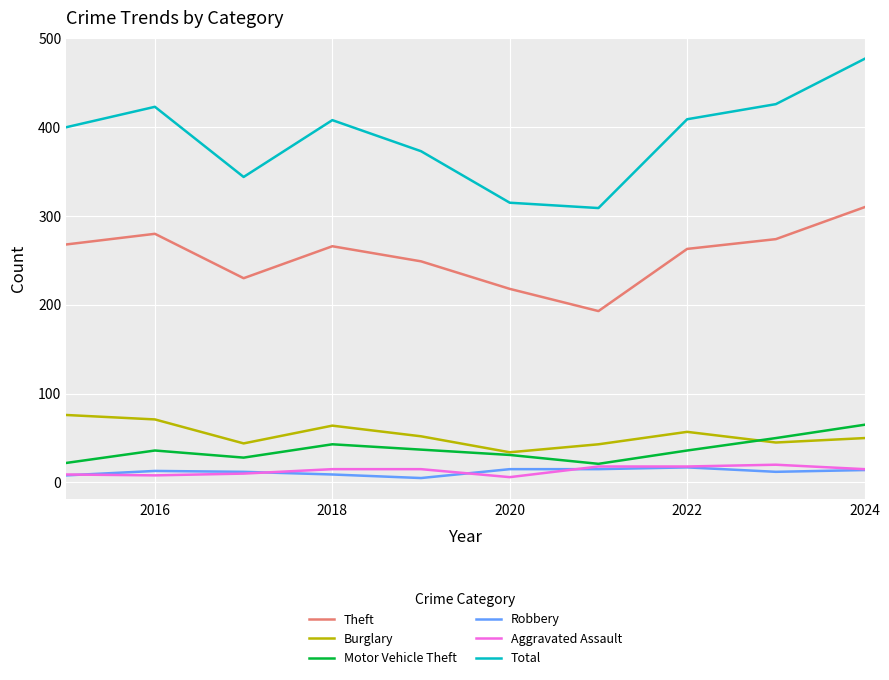

What is the highest value of the Theft series?

310